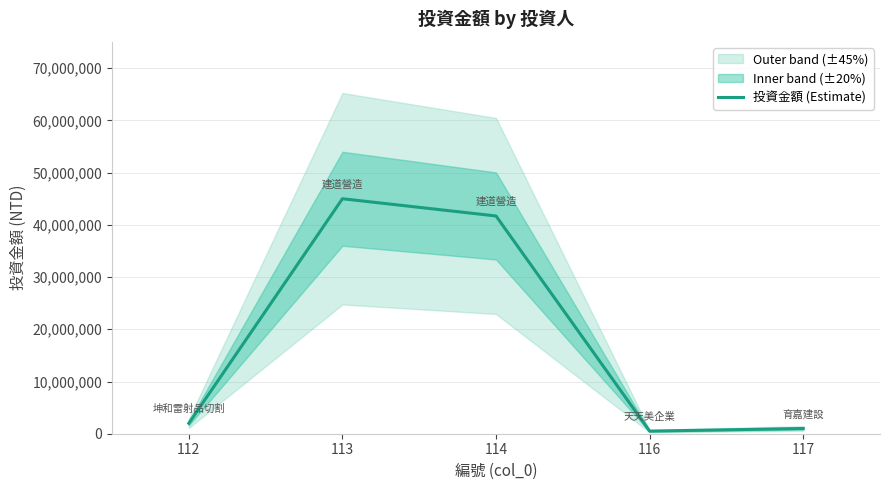

True or false: the data has more than 0 interior local peaks.

True